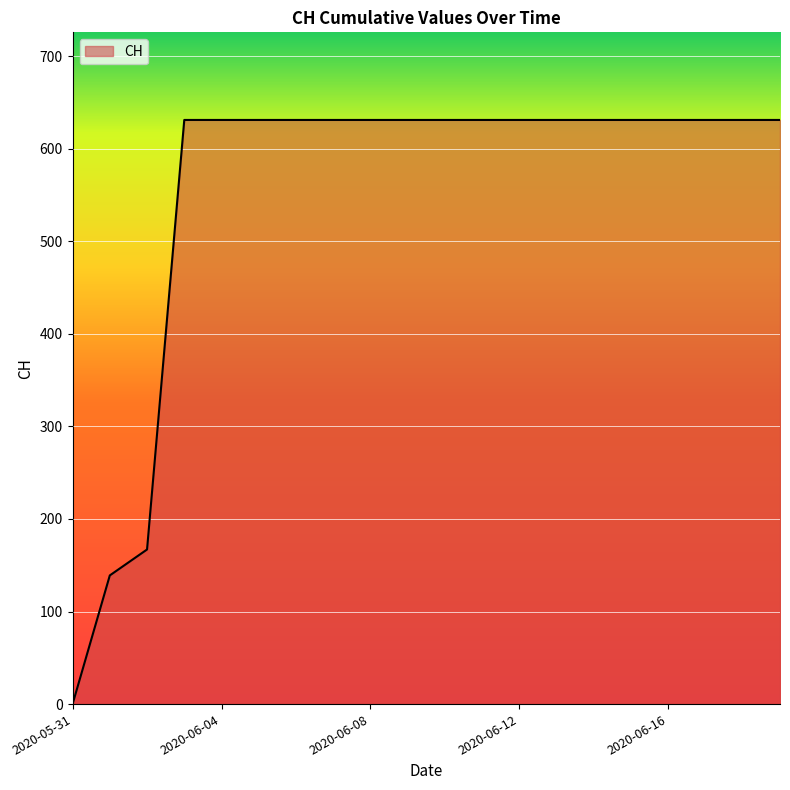

What is the difference between the maximum and minimum values?

631